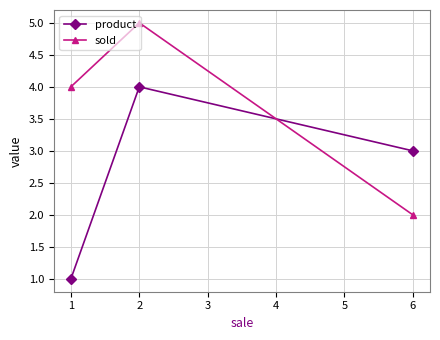

Rank the series at 1 from highest to lowest value.

sold, product